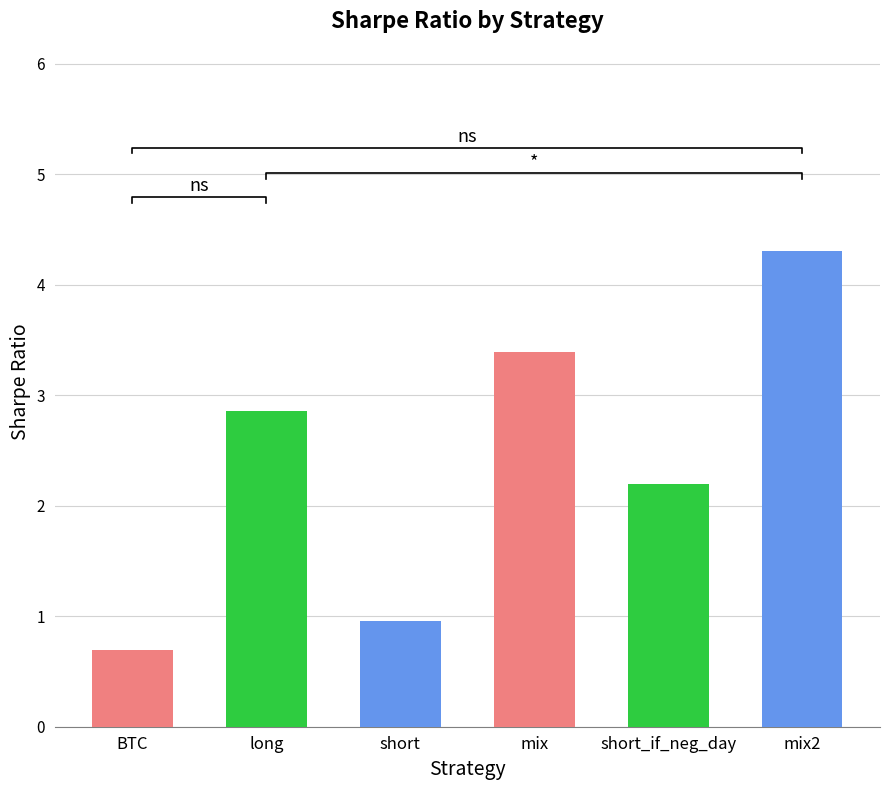

Which has a higher value, mix or BTC?

mix